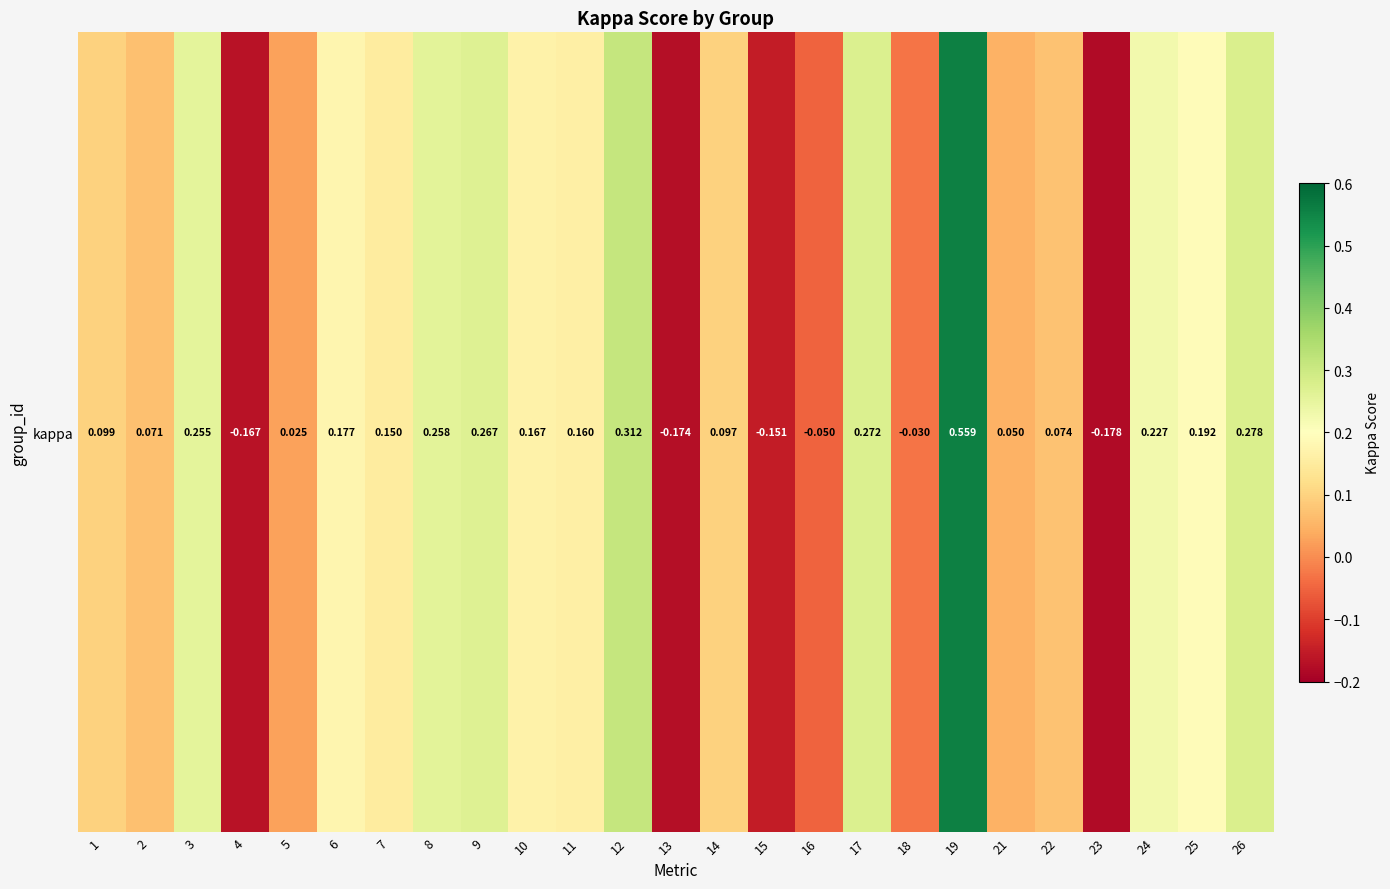

The chart shows a value of -0.0 at 15. True or false?

False